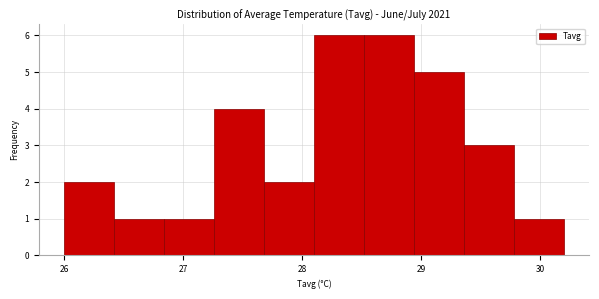

Reading left to right, transcribe this chart: for each bar, give the range it covers on the x-axis and its height. Neither the bar edges nor the heights are printed on the chart, so give them approximately, as read against the axes.

26.00 to 26.42: 2
26.42 to 26.84: 1
26.84 to 27.26: 1
27.26 to 27.68: 4
27.68 to 28.10: 2
28.10 to 28.52: 6
28.52 to 28.94: 6
28.94 to 29.36: 5
29.36 to 29.78: 3
29.78 to 30.20: 1